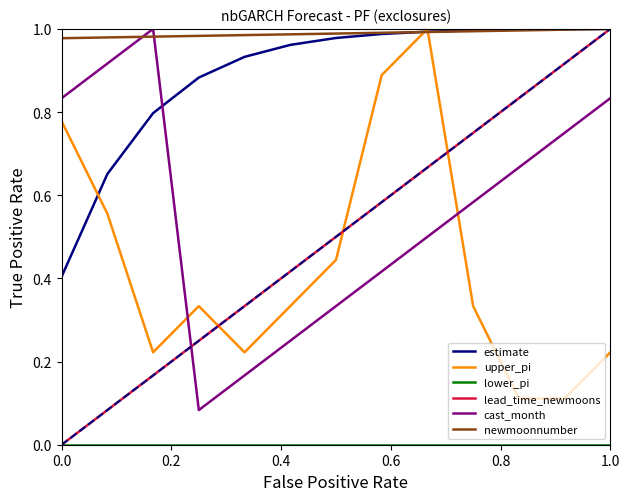

Which series has the widest spread of values?

lead_time_newmoons